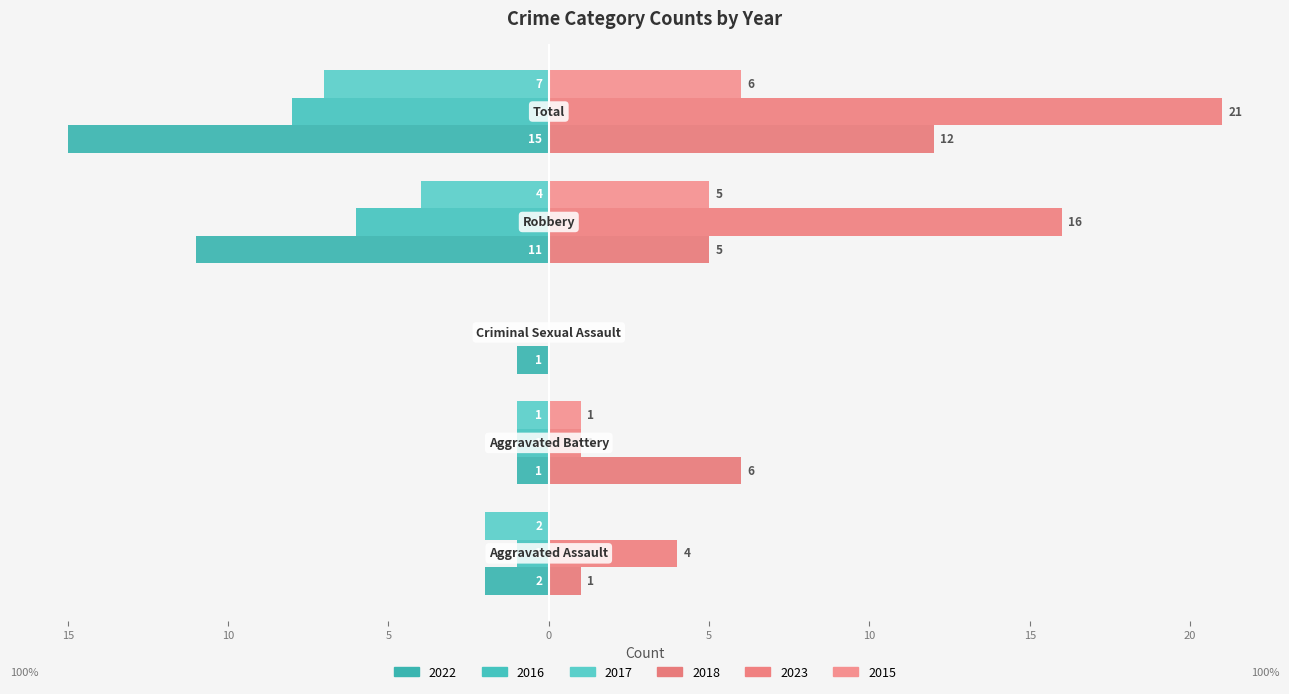

What are all the series names shown in the legend?

2022, 2016, 2017, 2018, 2023, 2015